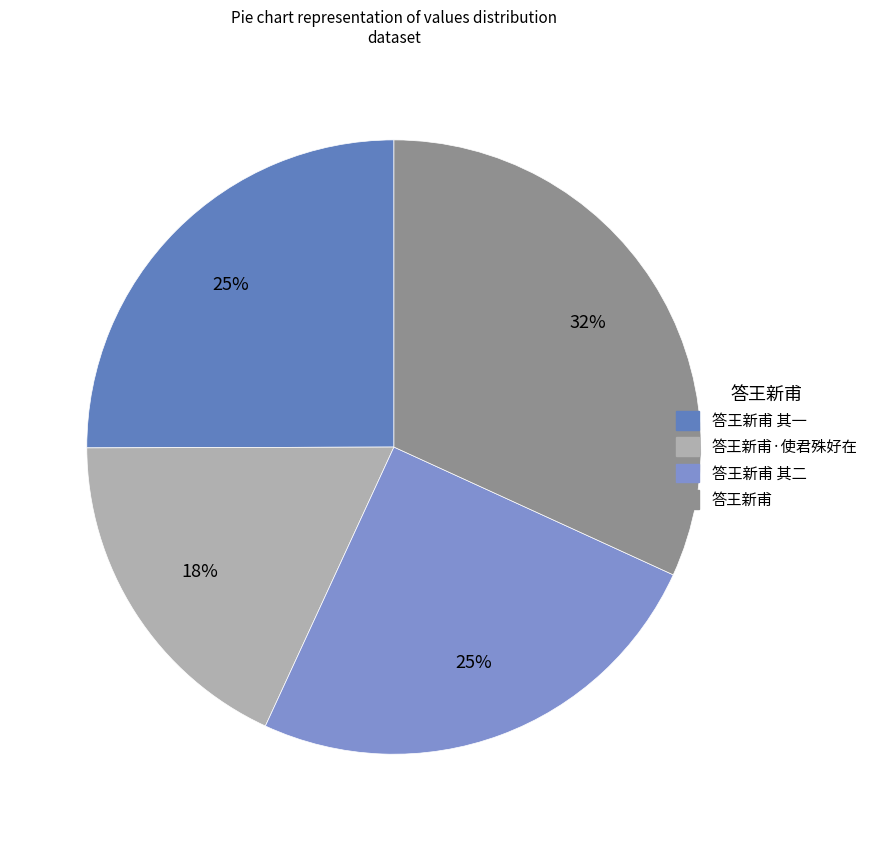

Which category has the smallest portion of the pie?

答王新甫·使君殊好在